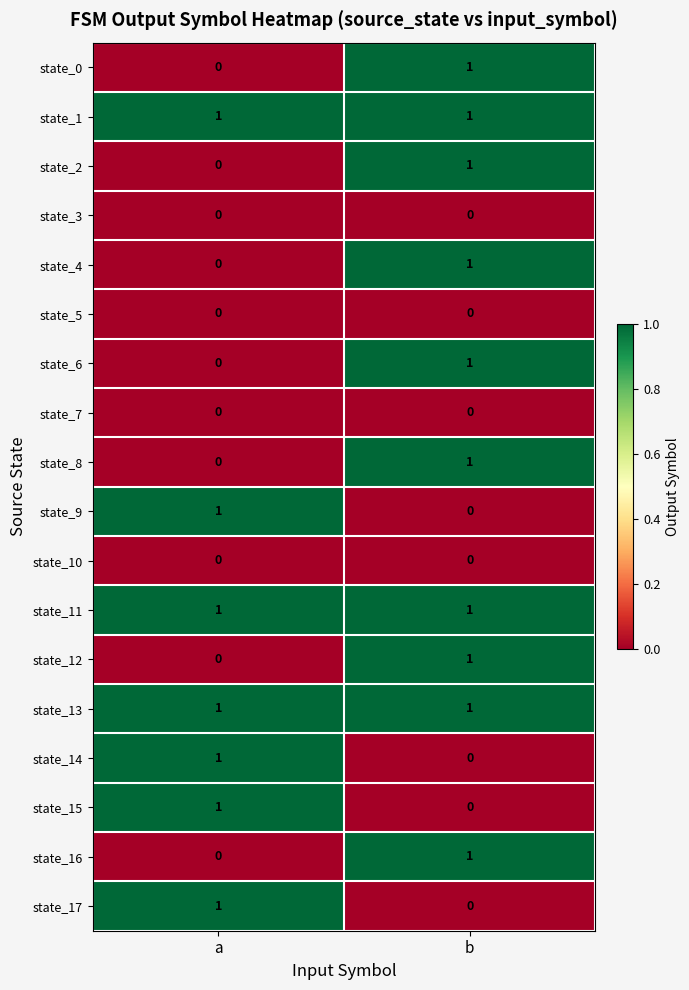

List the labels in order of state_15 value, largest first.

a, b